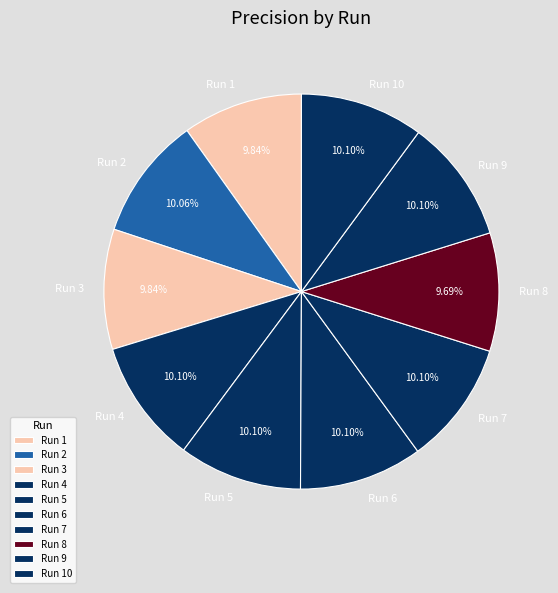

Do Run 6 and Run 5 together represent more than half of the pie?

No